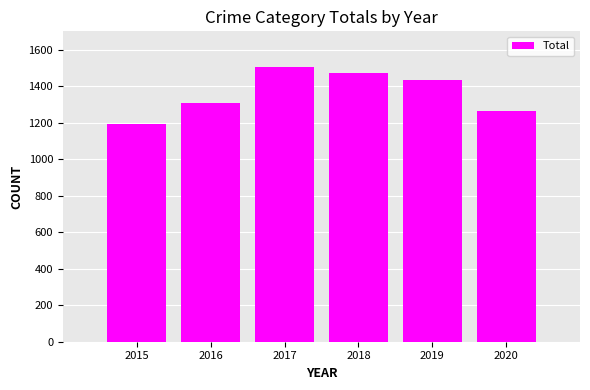

Where is the data nearest to the value 1348?

2016